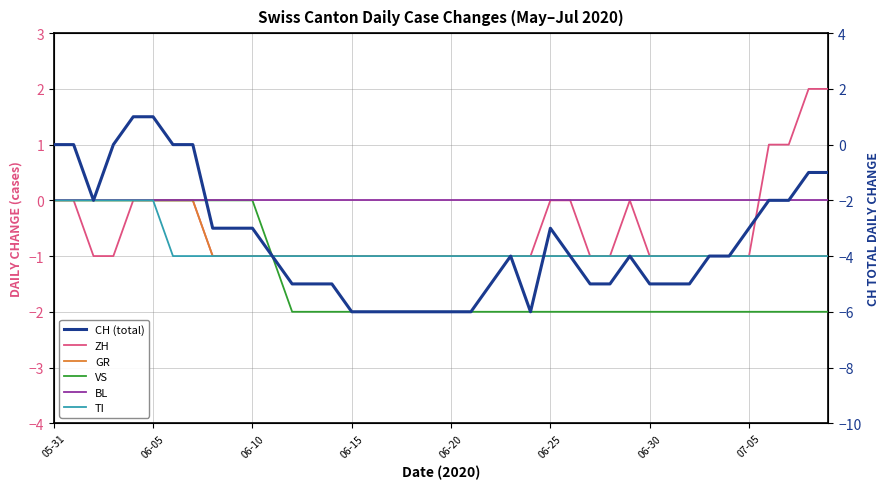

What are all the series names shown in the legend?

ZH, GR, VS, BL, TI, CH (total)